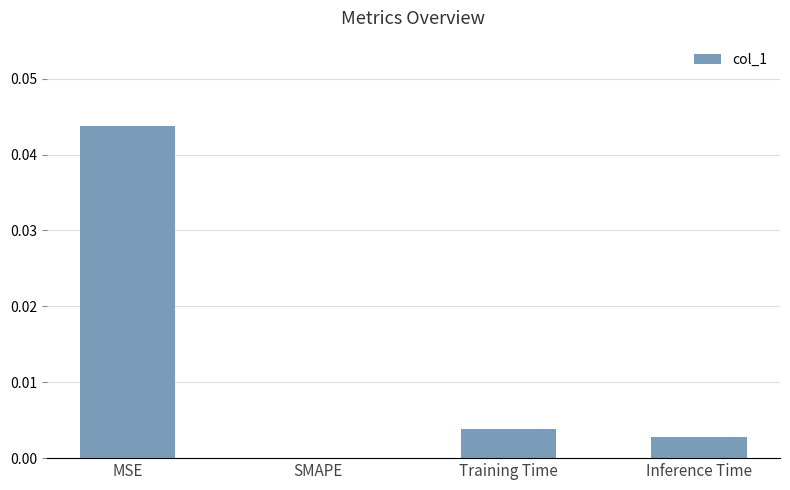

Which category has the highest value across all series?

MSE